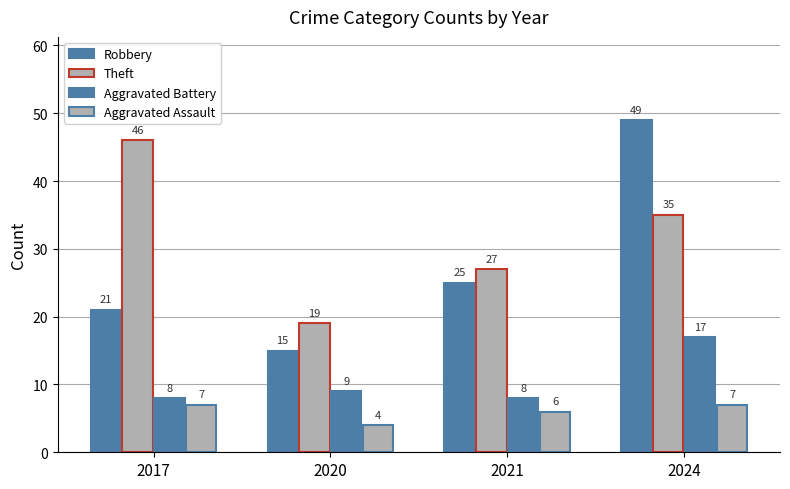

True or false: Aggravated Battery has a value of 9 at 2020.

True